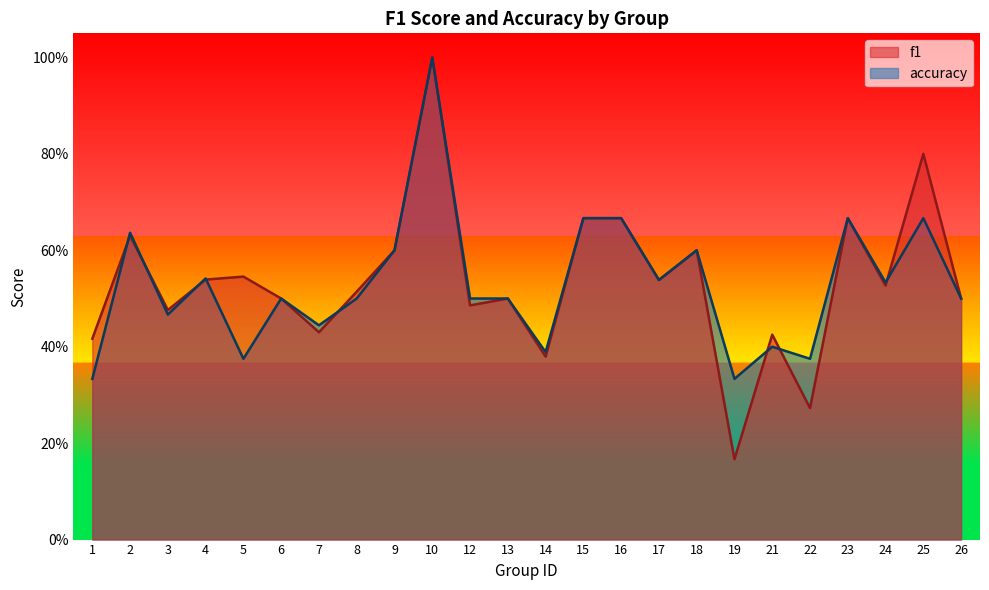

Reading left to right, transcribe all the data shown in this chart.

f1: 1=0.4	2=0.6	3=0.5	4=0.5	5=0.5	6=0.5	7=0.4	8=0.5	9=0.6	10=1.0	12=0.5	13=0.5	14=0.4	15=0.7	16=0.7	17=0.5	18=0.6	19=0.2	21=0.4	22=0.3	23=0.7	24=0.5	25=0.8	26=0.5
accuracy: 1=0.3	2=0.6	3=0.5	4=0.5	5=0.4	6=0.5	7=0.4	8=0.5	9=0.6	10=1.0	12=0.5	13=0.5	14=0.4	15=0.7	16=0.7	17=0.5	18=0.6	19=0.3	21=0.4	22=0.4	23=0.7	24=0.5	25=0.7	26=0.5